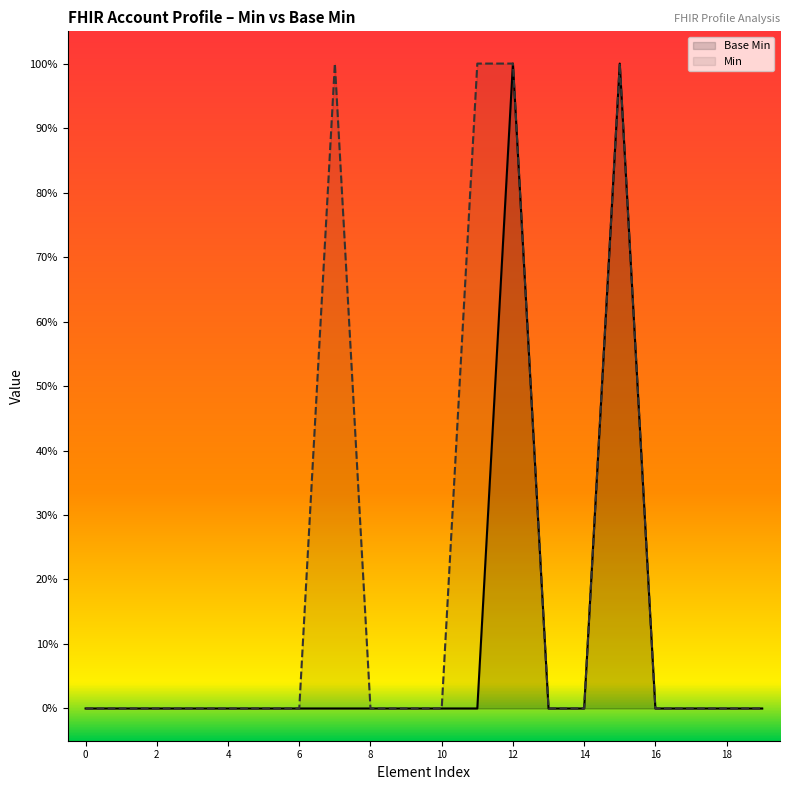

True or false: Base Min has a value of 0 at 6.

True